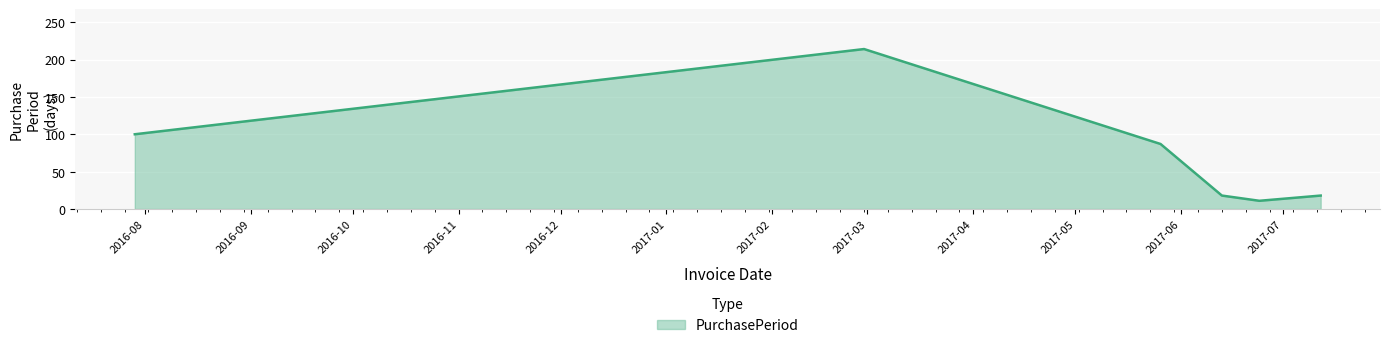

What is the difference between the maximum and minimum values?

203